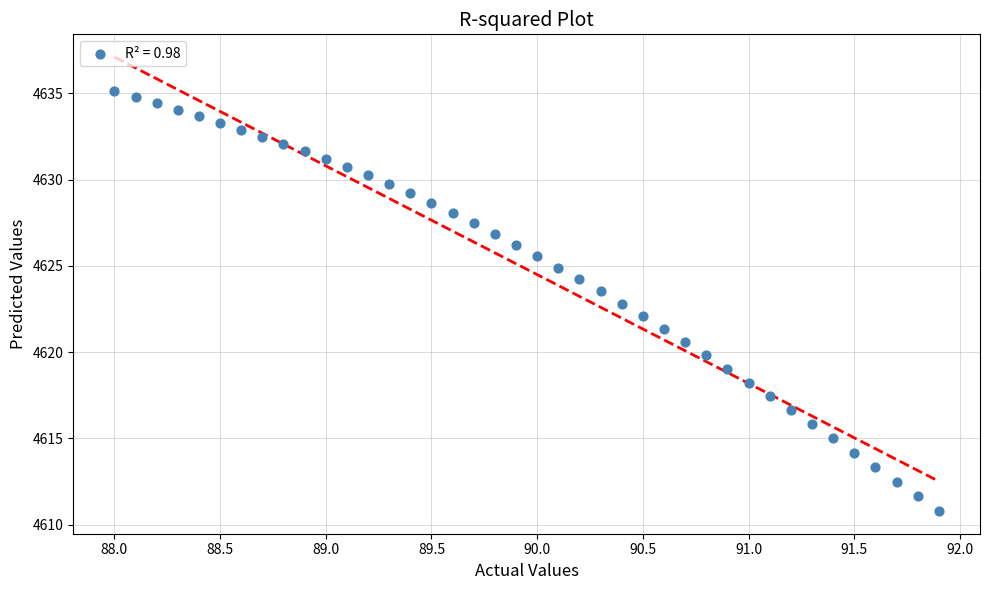

What is the range of Y values (max minus min)?

24.4